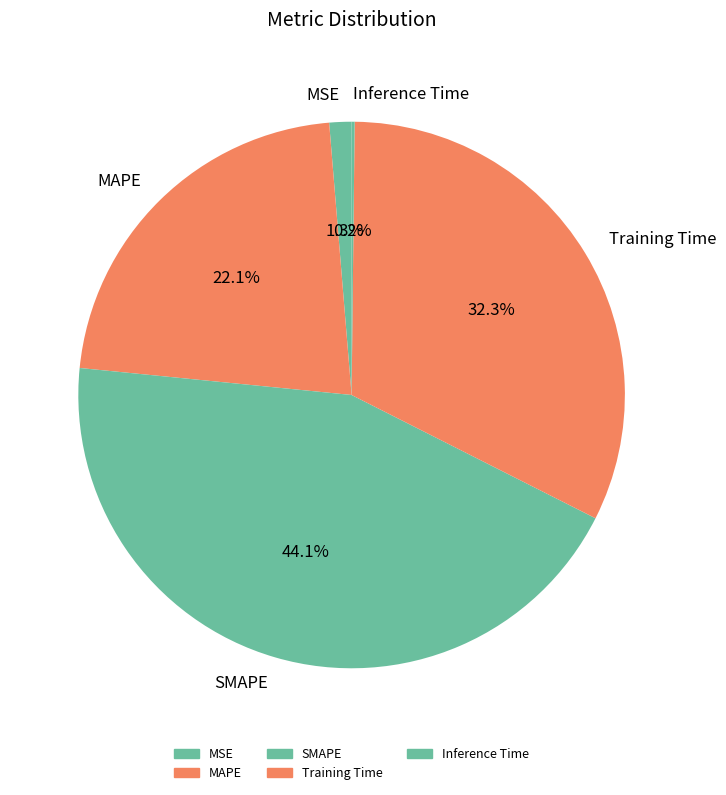

Is there a majority slice in this chart?

No